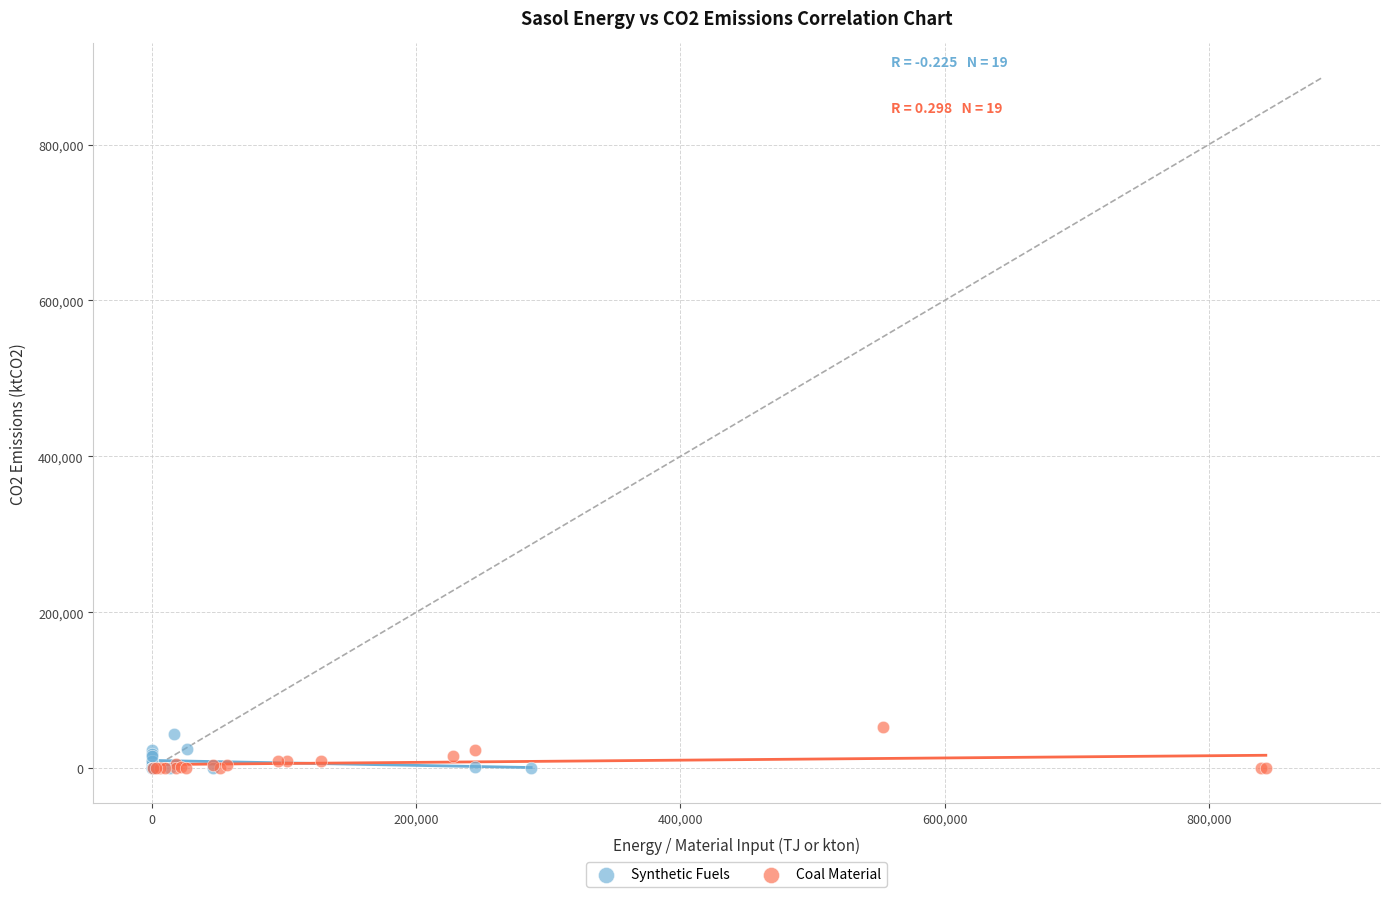

Which series contains the highest Y value?

Coal Material